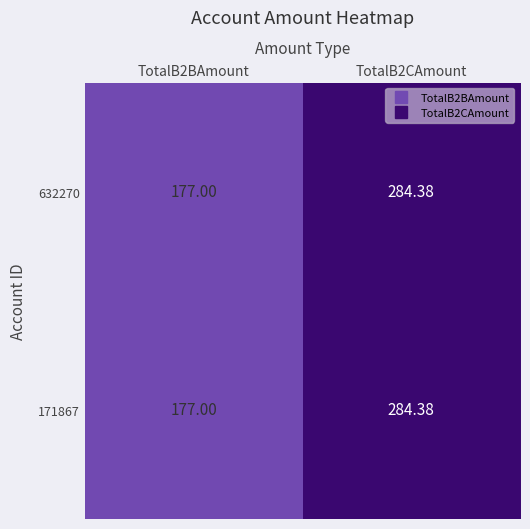

What is the total value across all series at TotalB2CAmount?

568.8